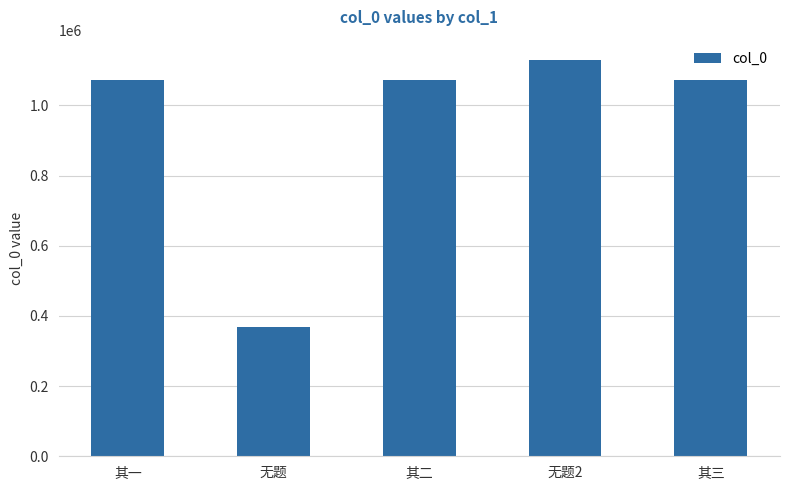

What is the sum of the values at 其二 and 其三?

2143829